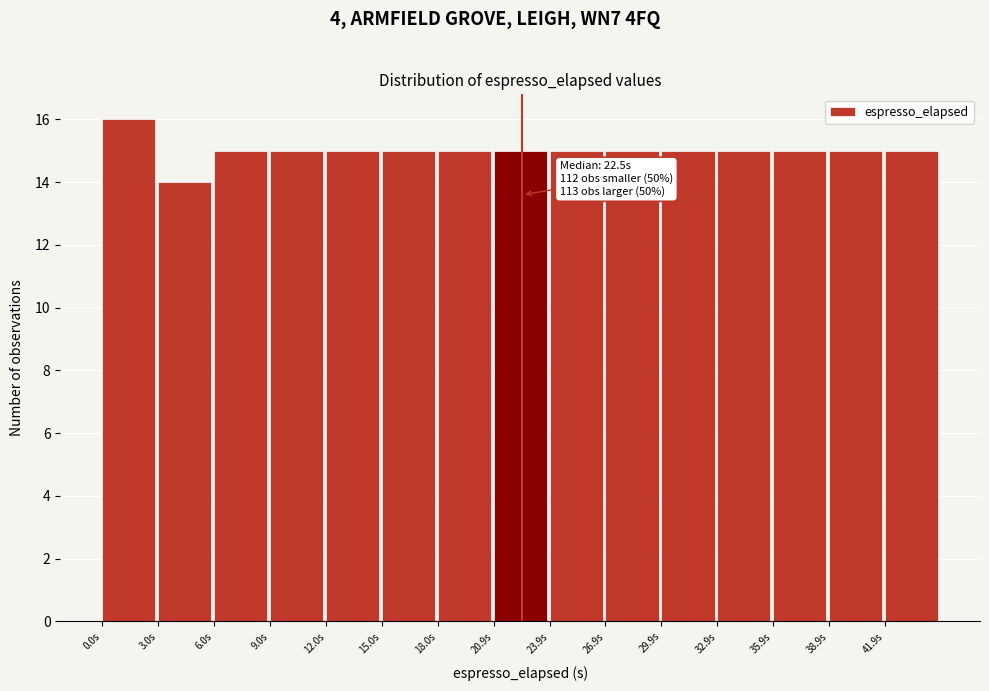

Which range on the x-axis has the tallest bar?

0 to 3